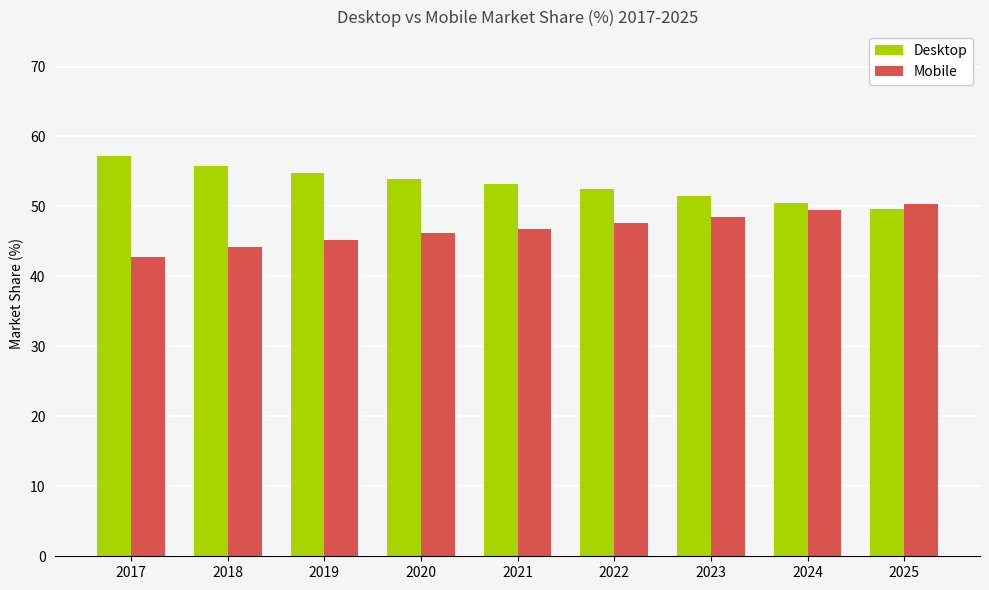

What is the difference between the maximum and second lowest values in the Mobile series?

6.2